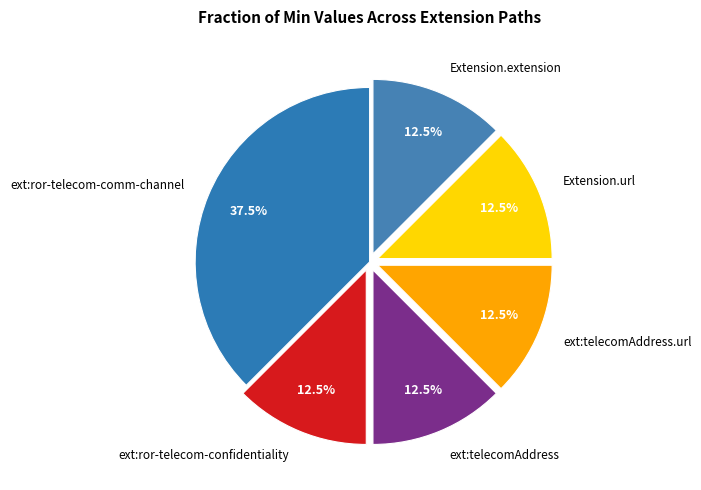

Is there any slice that represents more than half of the pie?

No